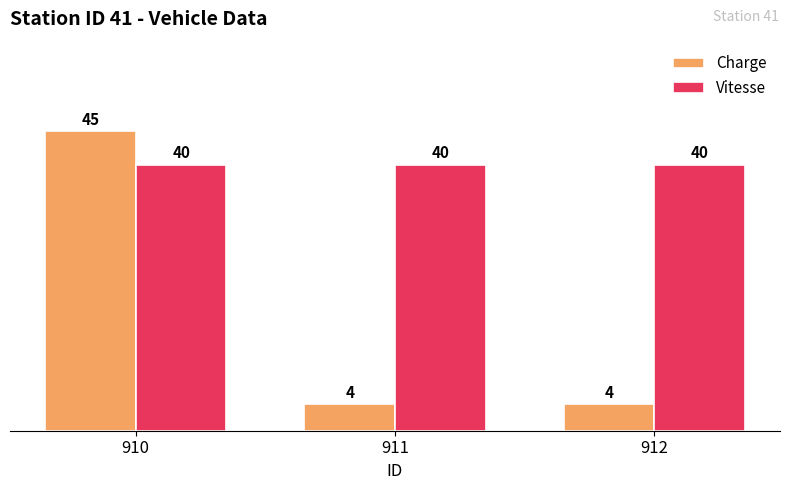

Reading right to left, list all the values displayed in this chart.

Charge: 4	4	45
Vitesse: 40	40	40